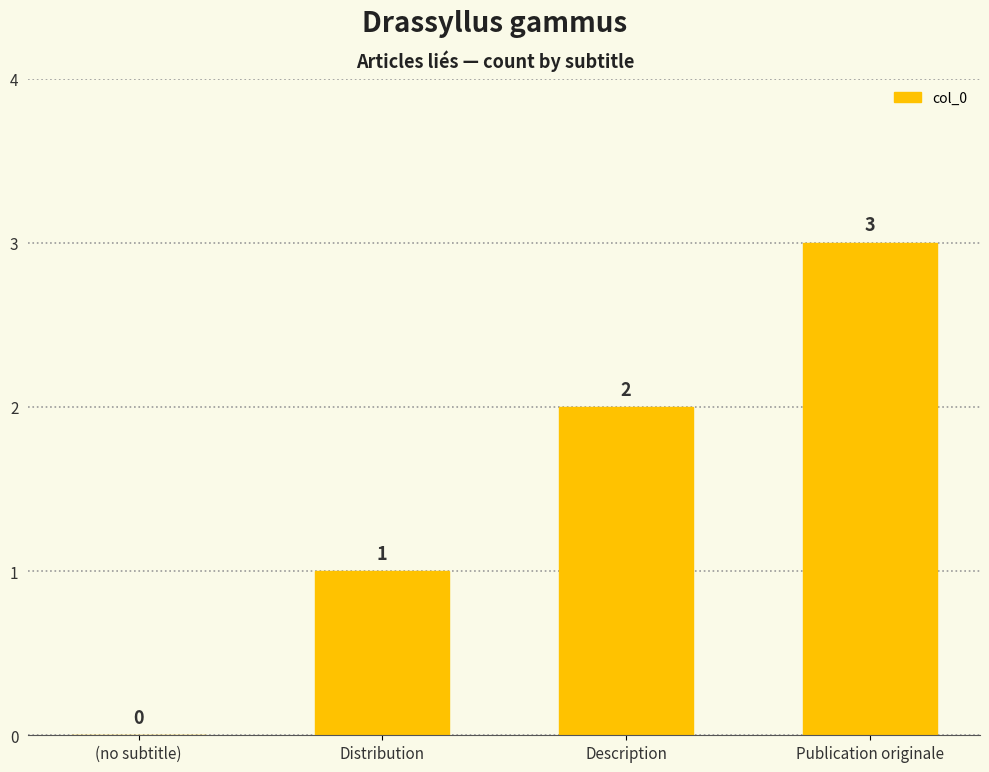

Reading left to right, transcribe all the data shown in this chart.

0	1	2	3